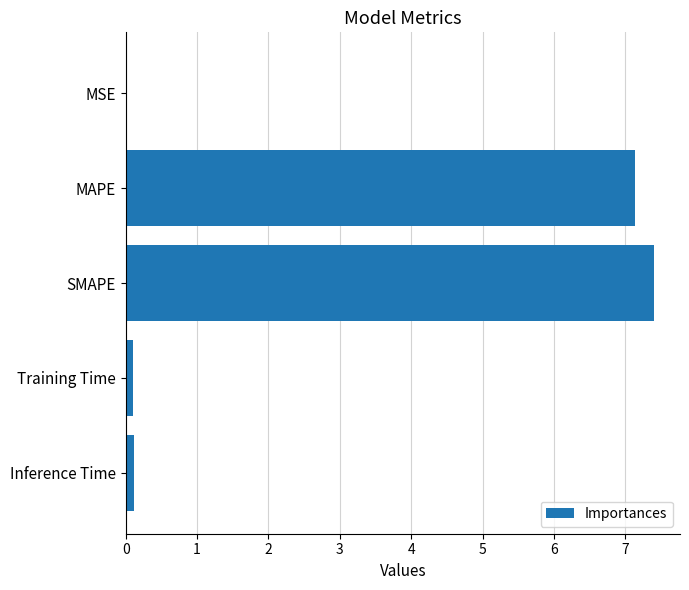

Between SMAPE and Inference Time, which is larger?

SMAPE